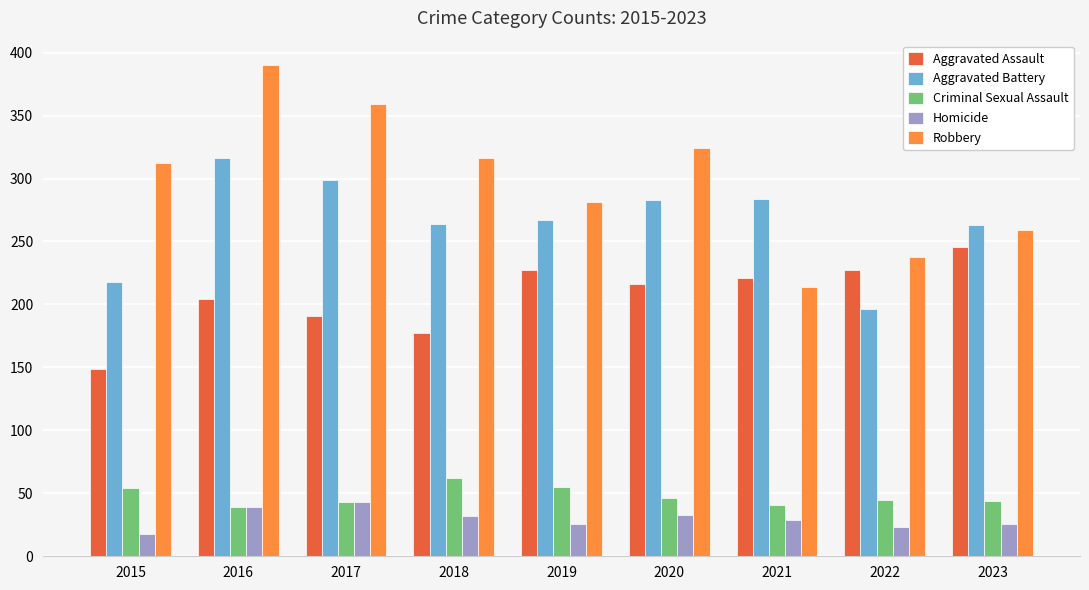

What is the maximum value shown in the chart?

390